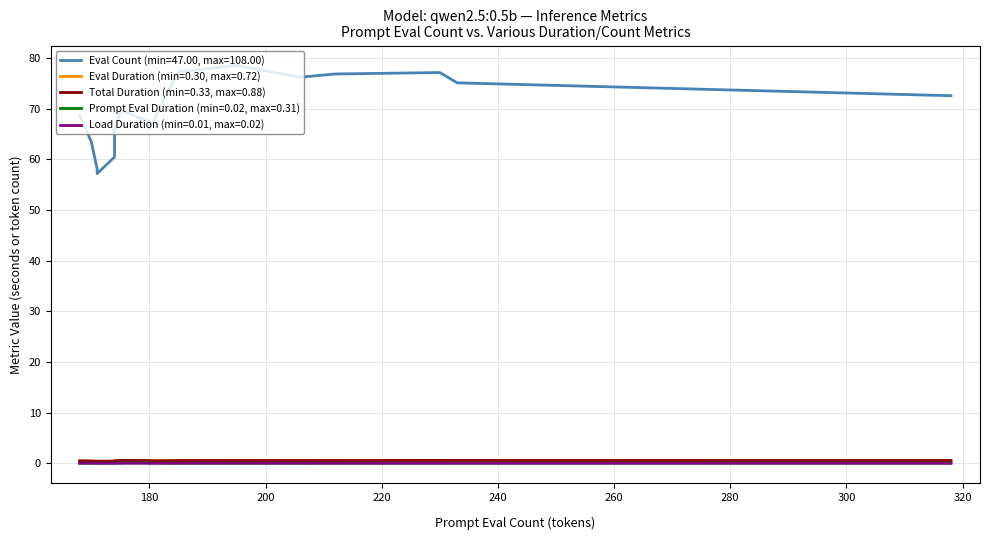

At which category does Eval Duration reach its first local valley?

174